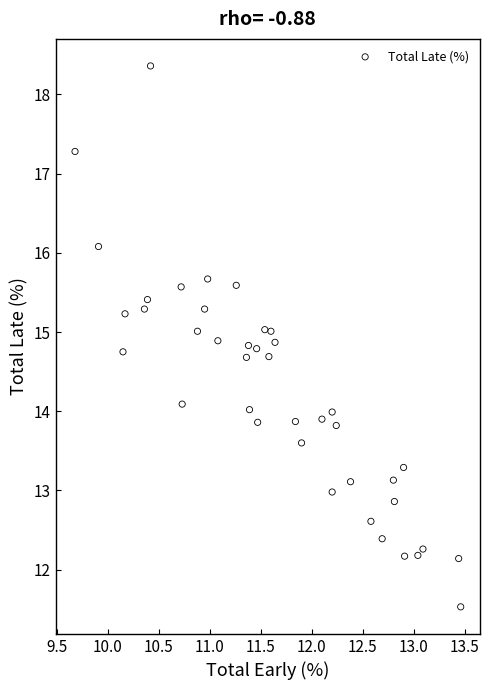

What is the range of X values (max minus min)?

3.8